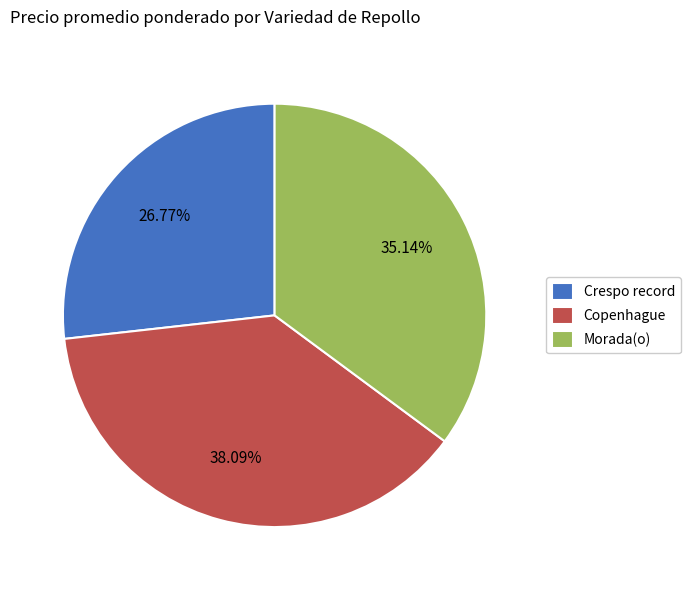

Is there a majority slice in this chart?

No